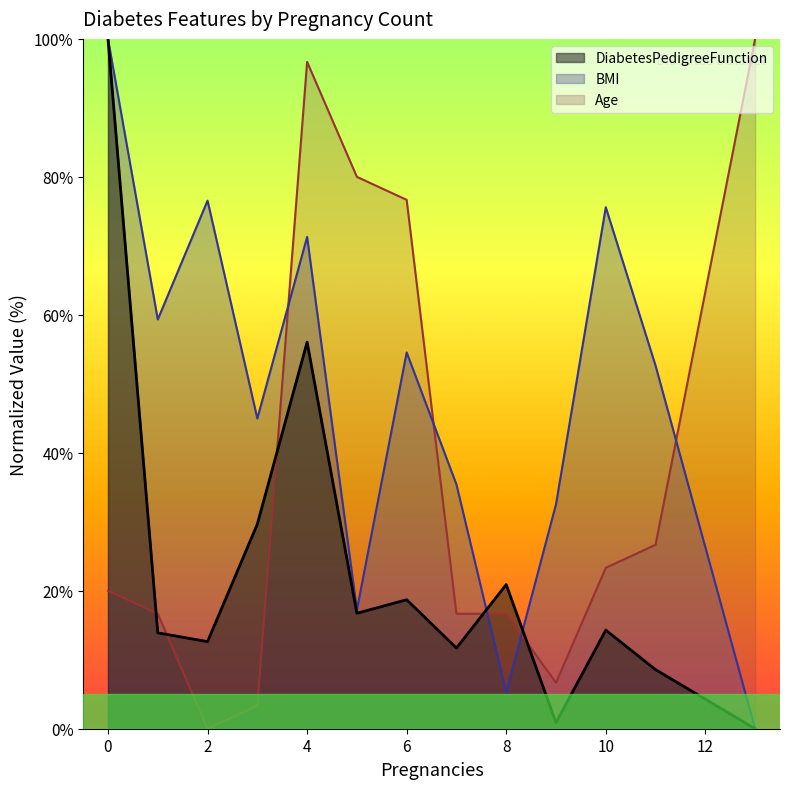

What are all the series names shown in the legend?

DiabetesPedigreeFunction, BMI, Age